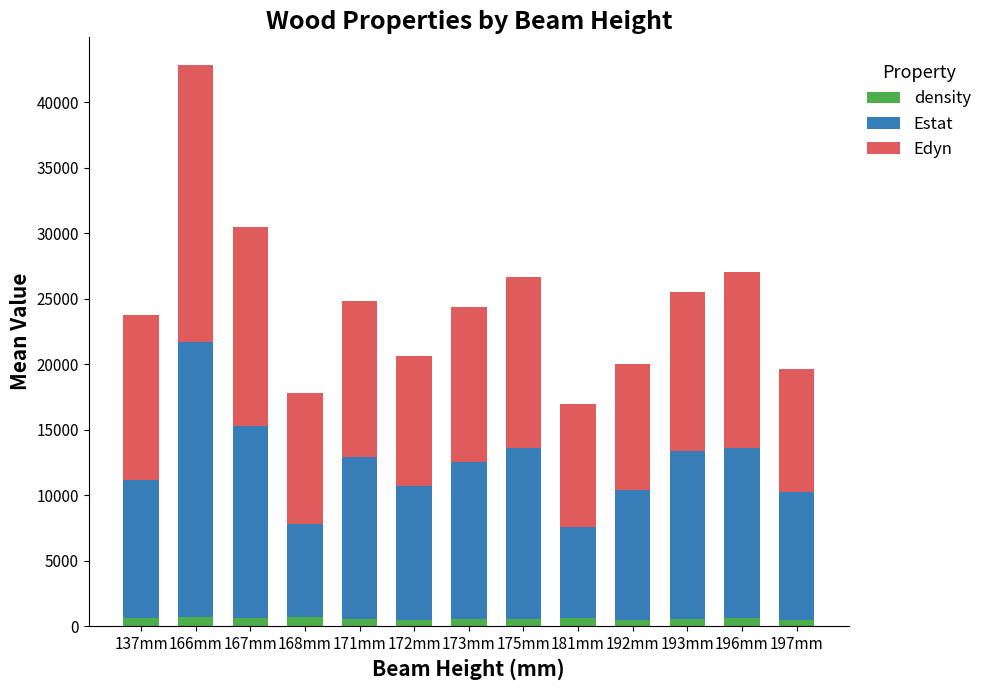

At which category is the sum across all series the highest?

166mm